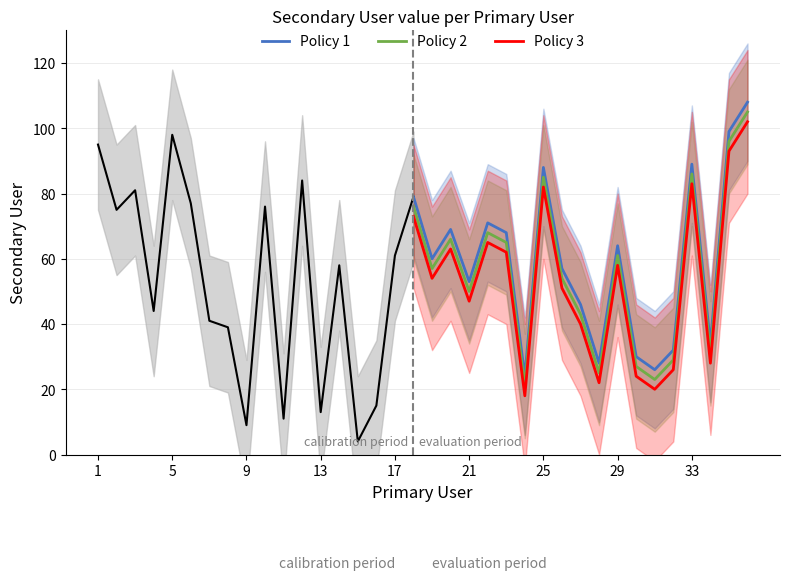

What are all the series names shown in the legend?

Policy 1, Policy 2, Policy 3